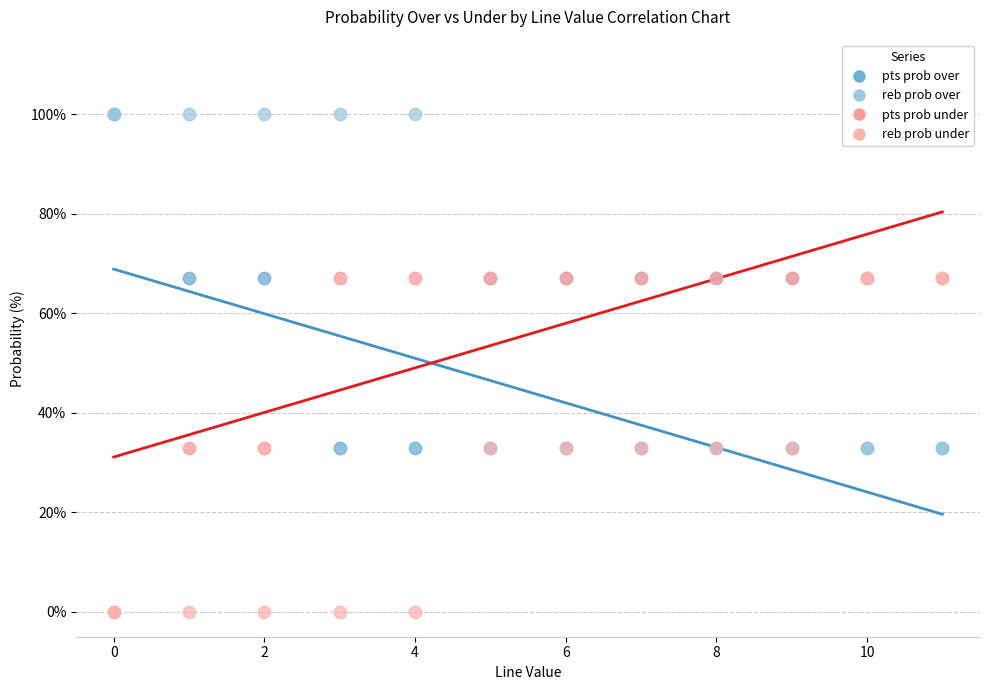

What are all the series names shown in the legend?

pts prob over, reb prob over, pts prob under, reb prob under